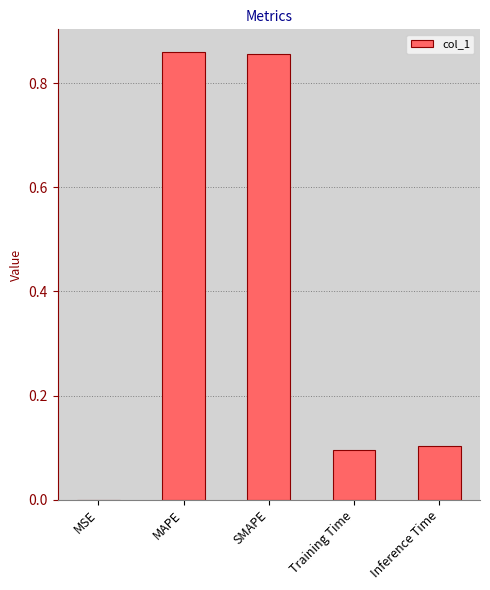

What is the sum of the values at Inference Time and SMAPE?

1.0